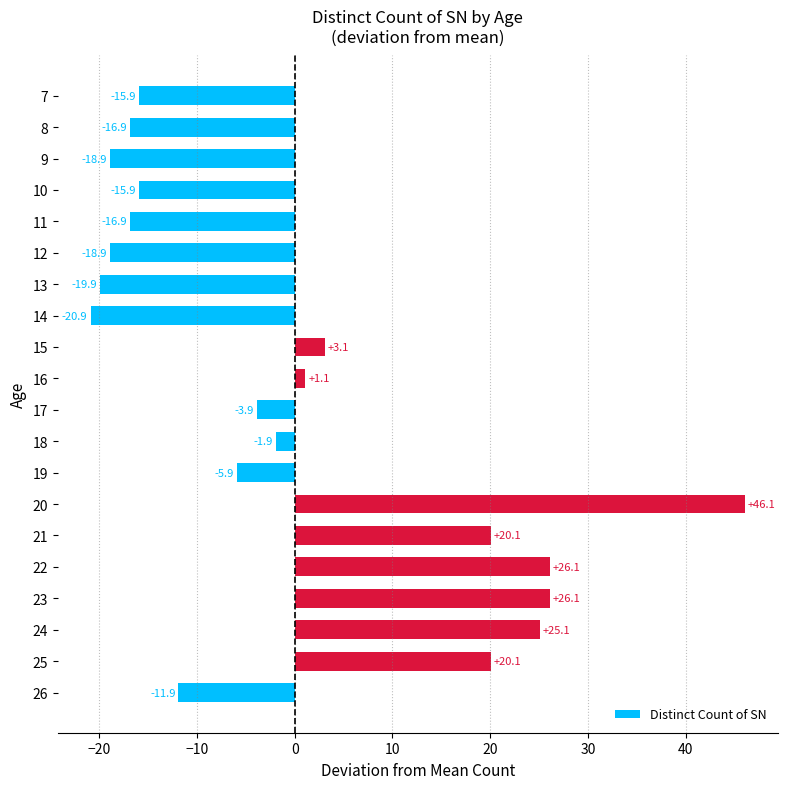

What is the approximate value at 13?

-19.9